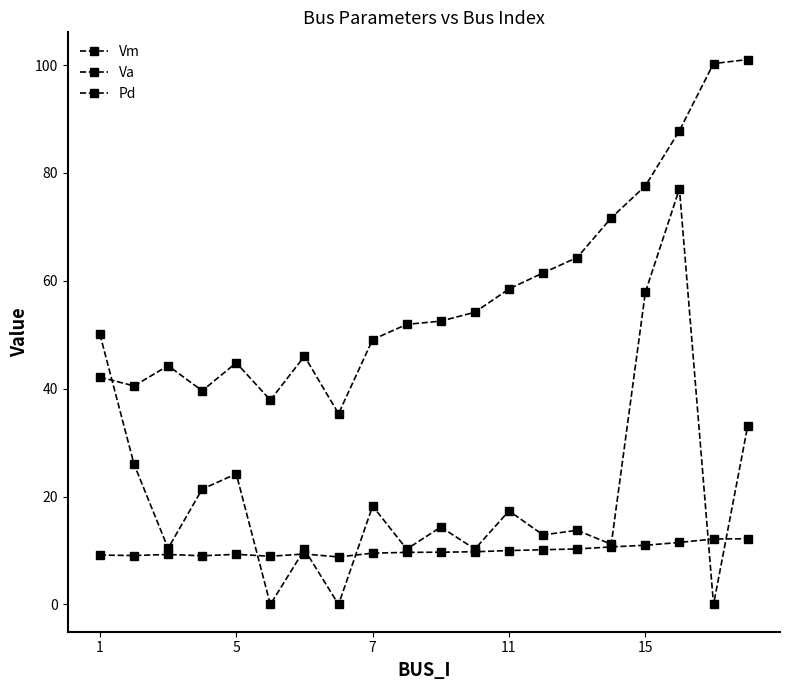

Reading left to right, extract all data points from this chart.

Vm: 9.2	9.1	9.3	9.0	9.3	8.9	9.4	8.8	9.5	9.7	9.7	9.8	10.0	10.1	10.3	10.7	11.0	11.5	12.1	12.2
Va: 42.1	40.5	44.3	39.6	44.8	37.9	46.0	35.4	49.1	51.9	52.5	54.2	58.5	61.5	64.3	71.7	77.6	87.8	100.3	101.0
Pd: 50.1	26.0	10.4	21.4	24.2	0.0	10.2	0.0	18.2	10.3	14.3	10.3	17.3	12.9	13.7	11.2	57.9	77.1	0.0	33.0